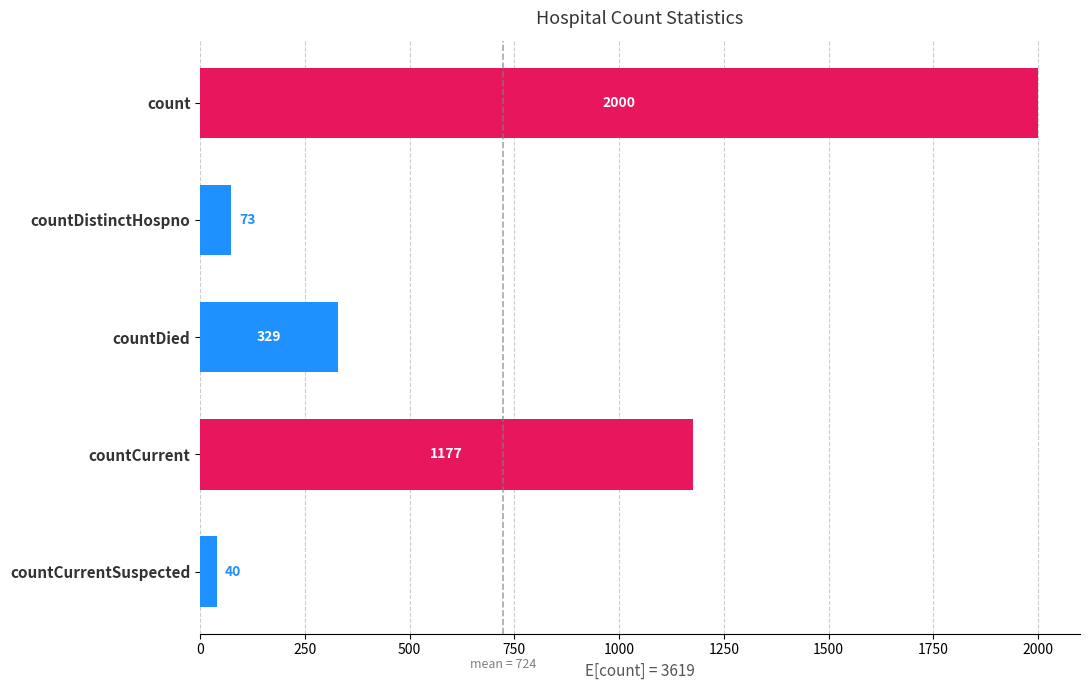

The value at countDistinctHospno is 73. True or false?

True